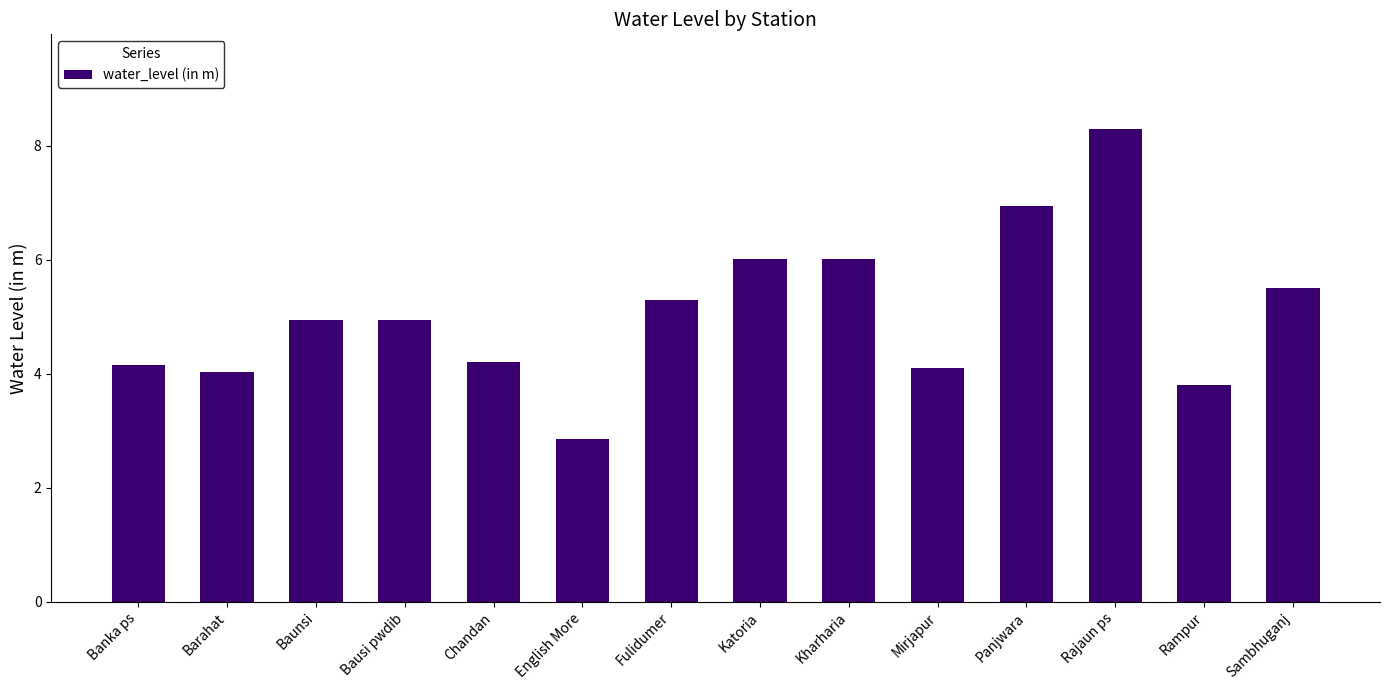

How many data points does each series have?

14